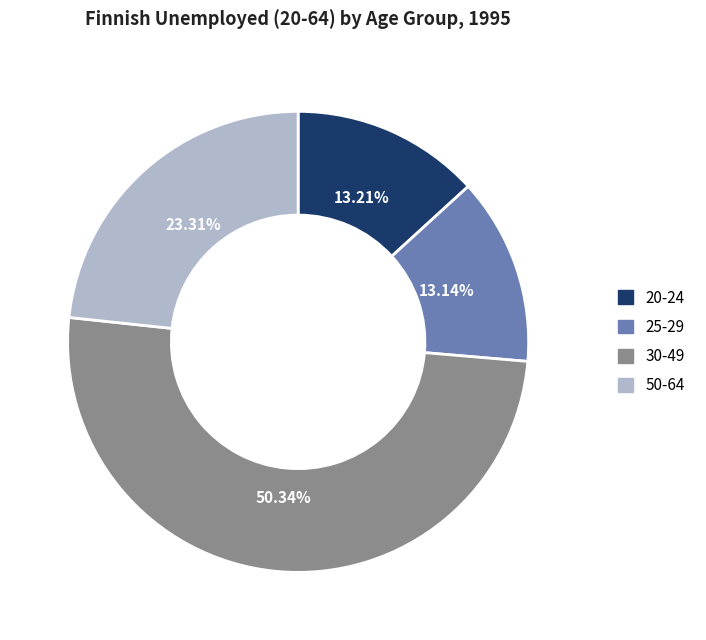

Between 50-64 and 25-29, which is larger?

50-64